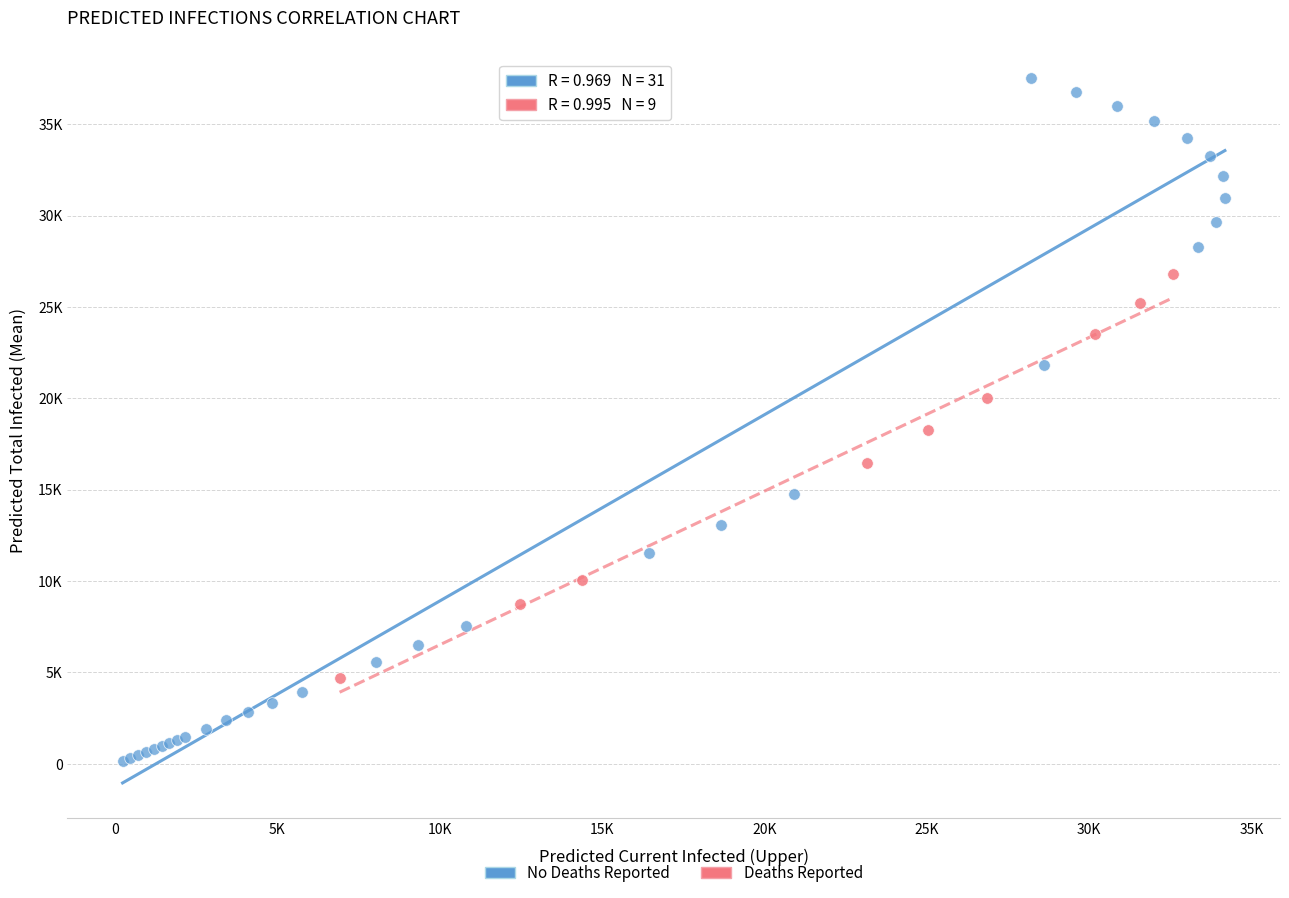

What are all the series names shown in the legend?

No Deaths Reported, Deaths Reported